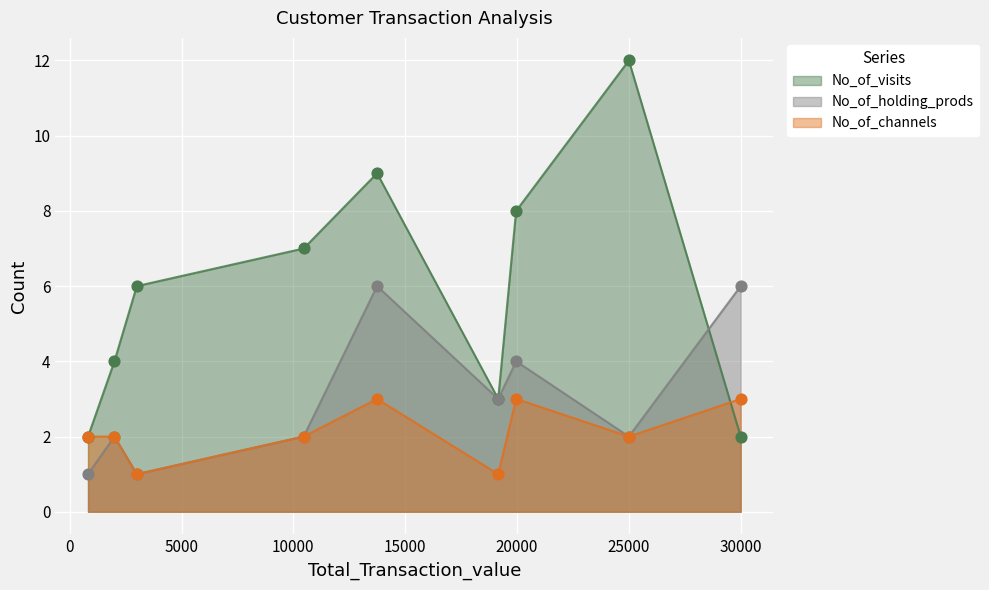

Which series contains the highest Y value?

No_of_visits